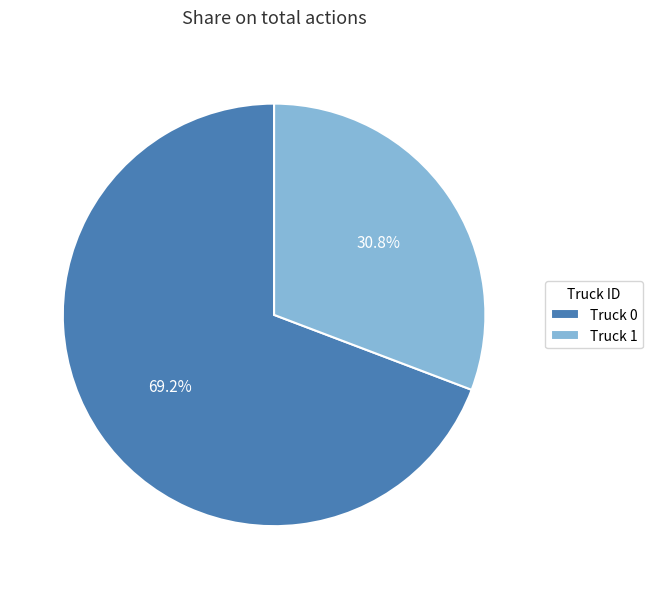

What percentage is the Truck 1 slice, to the nearest percent?

31%